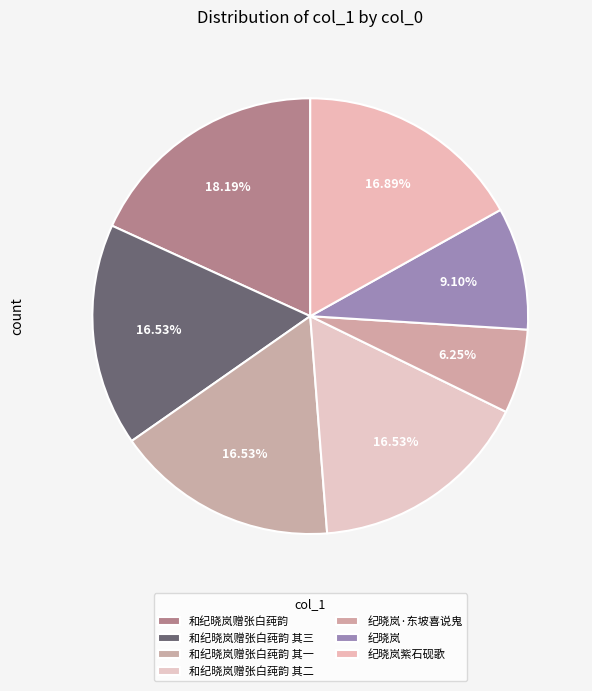

How many segments does this pie chart have?

7